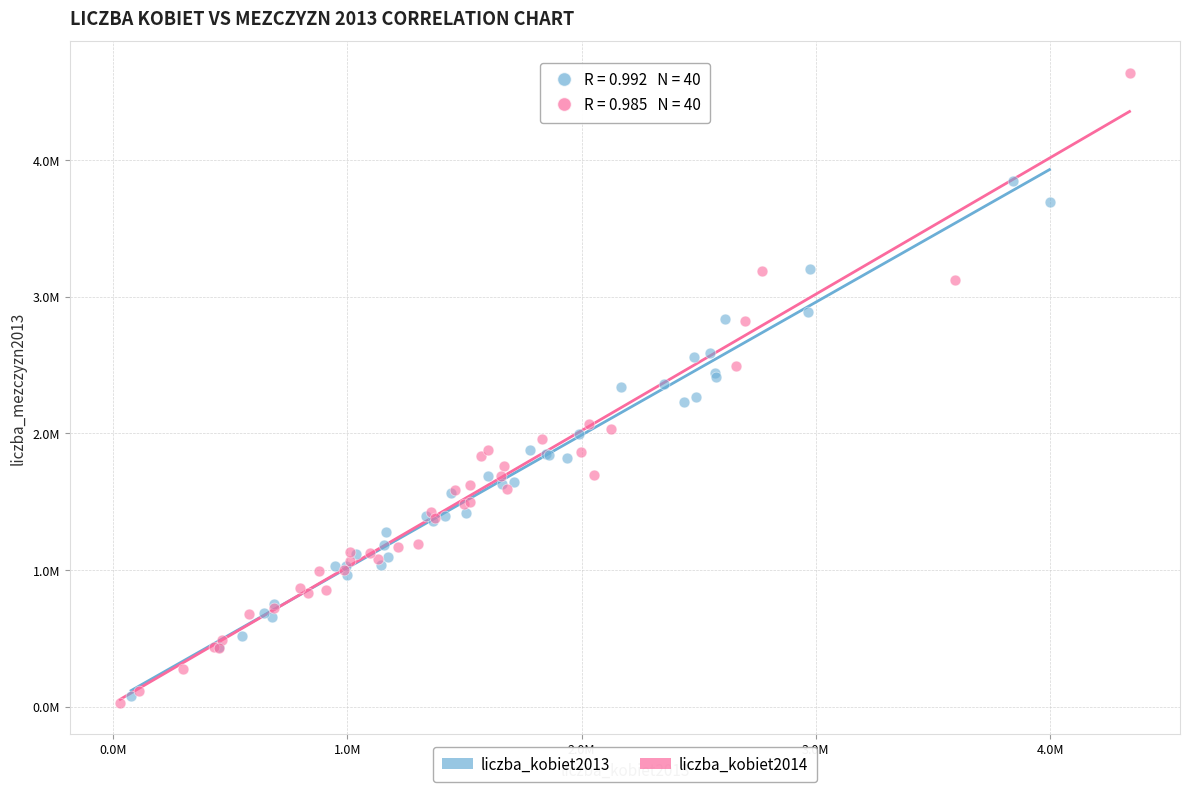

Which series reaches the minimum Y coordinate?

liczba_kobiet2014